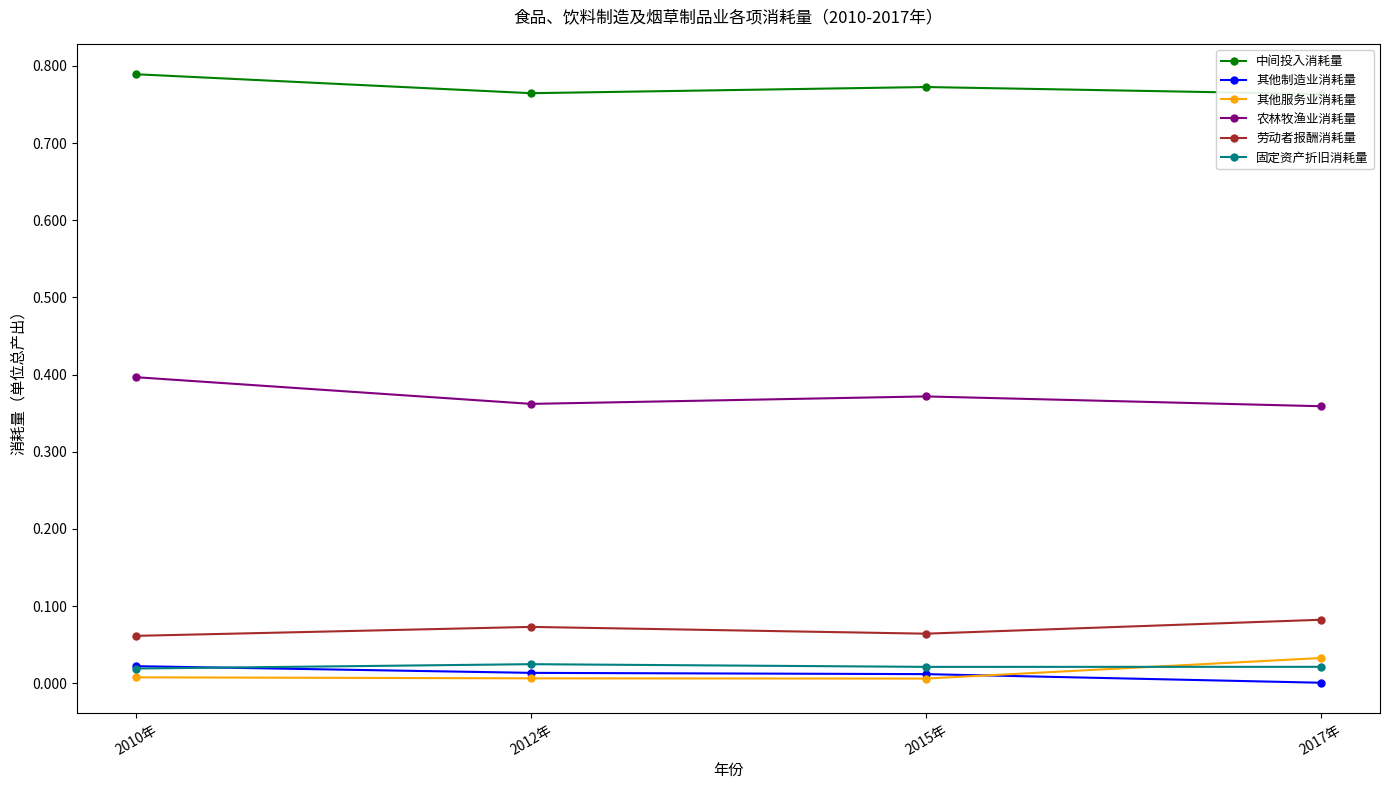

At which category is the sum across all series the highest?

2010年